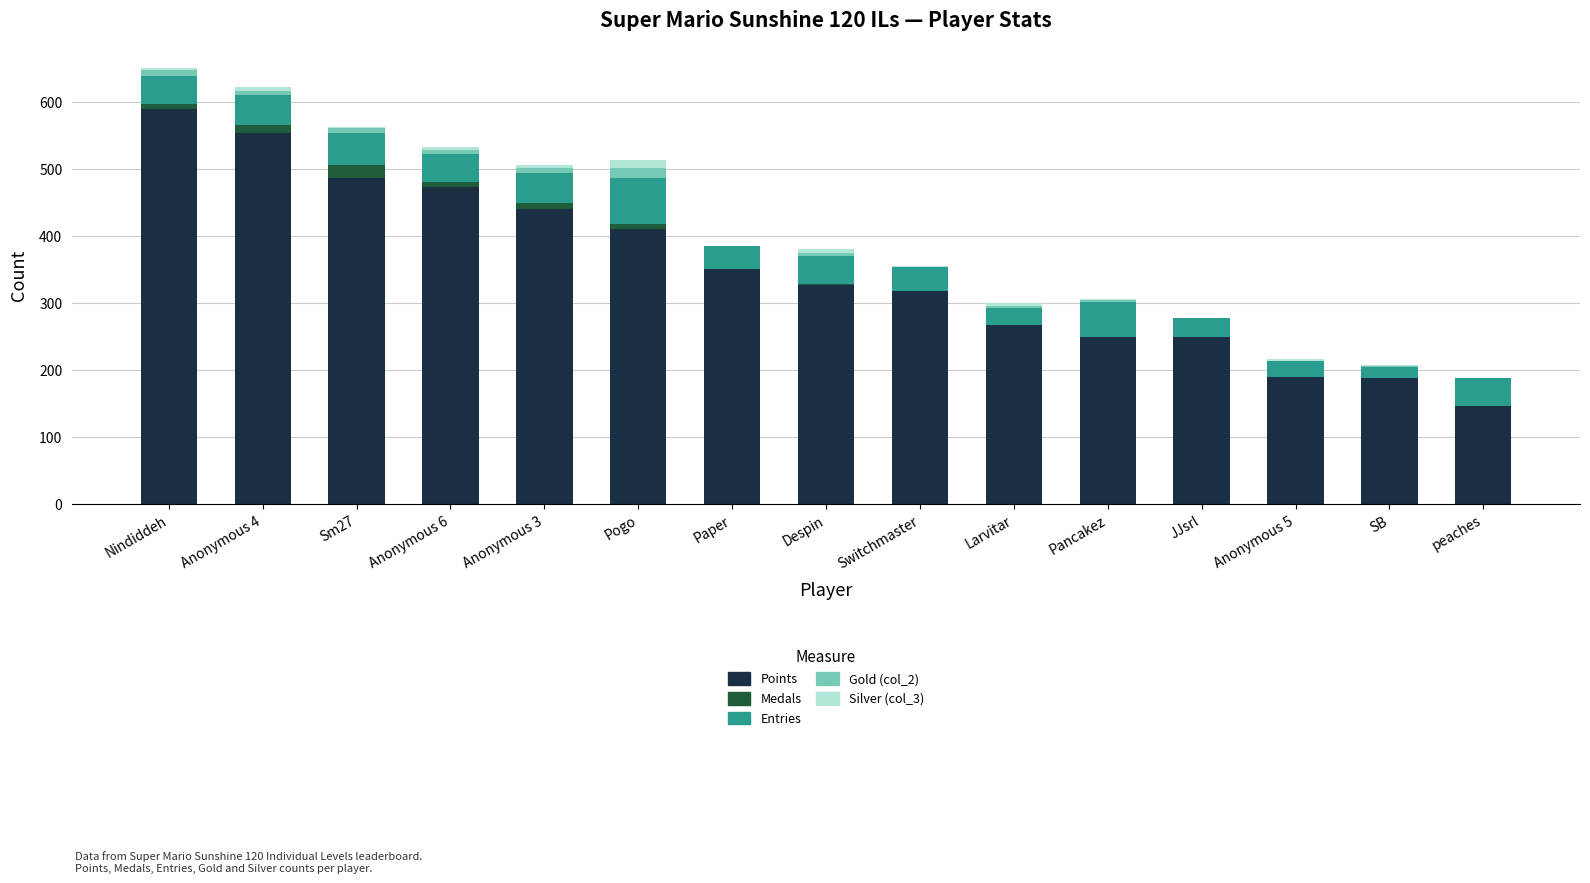

Which category has the highest value in the Points series?

Nindiddeh